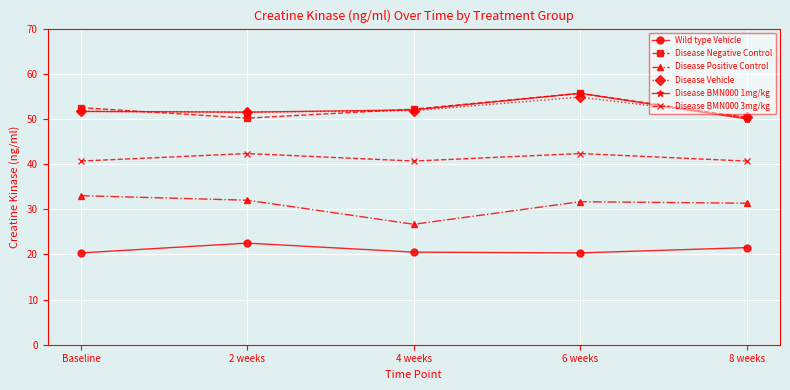

At how many categories does at least one series exceed 53?

1